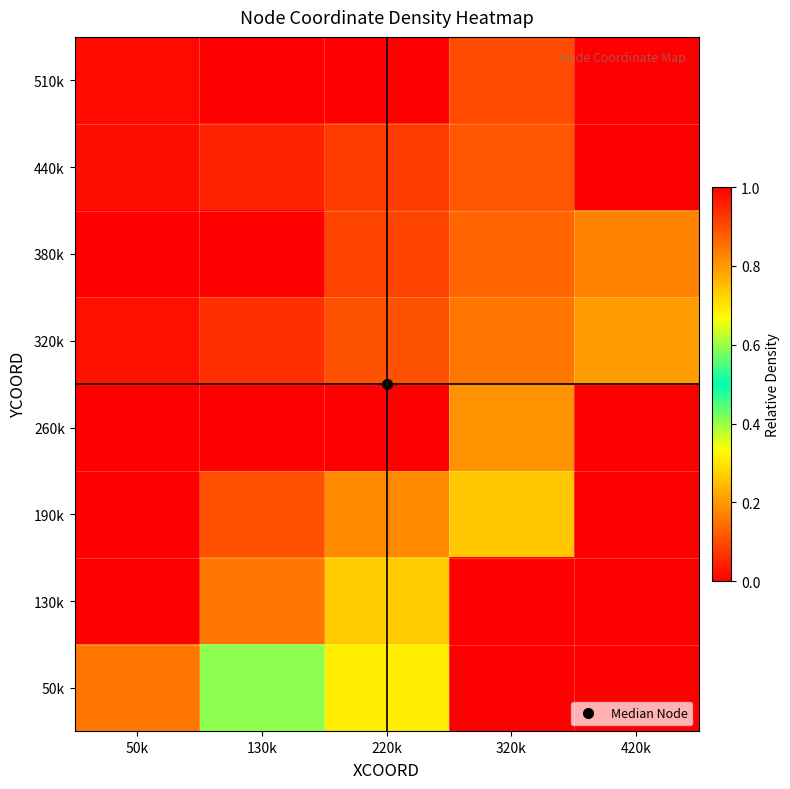

Reading left to right, transcribe all the data shown in this chart.

50k: 50k=0.2	130k=0.4	220k=0.7	320k=1.0	420k=0.0
130k: 50k=0.0	130k=0.2	220k=0.3	320k=0.0	420k=0.0
190k: 50k=0.0	130k=0.1	220k=0.2	320k=0.3	420k=0.0
260k: 50k=0.0	130k=0.0	220k=0.0	320k=0.2	420k=0.0
320k: 50k=0.0	130k=0.1	220k=0.1	320k=0.2	420k=0.2
380k: 50k=0.0	130k=0.0	220k=0.1	320k=0.1	420k=0.2
440k: 50k=0.0	130k=0.0	220k=0.1	320k=0.1	420k=0.0
510k: 50k=0.0	130k=0.0	220k=0.0	320k=0.1	420k=0.0